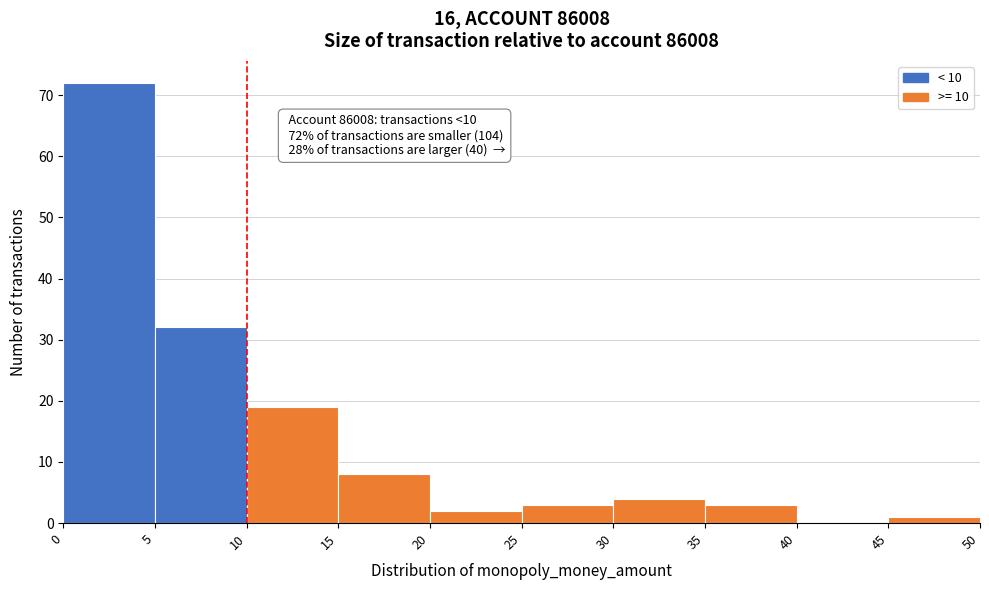

Over which range of the x-axis is the bar tallest?

0 to 5